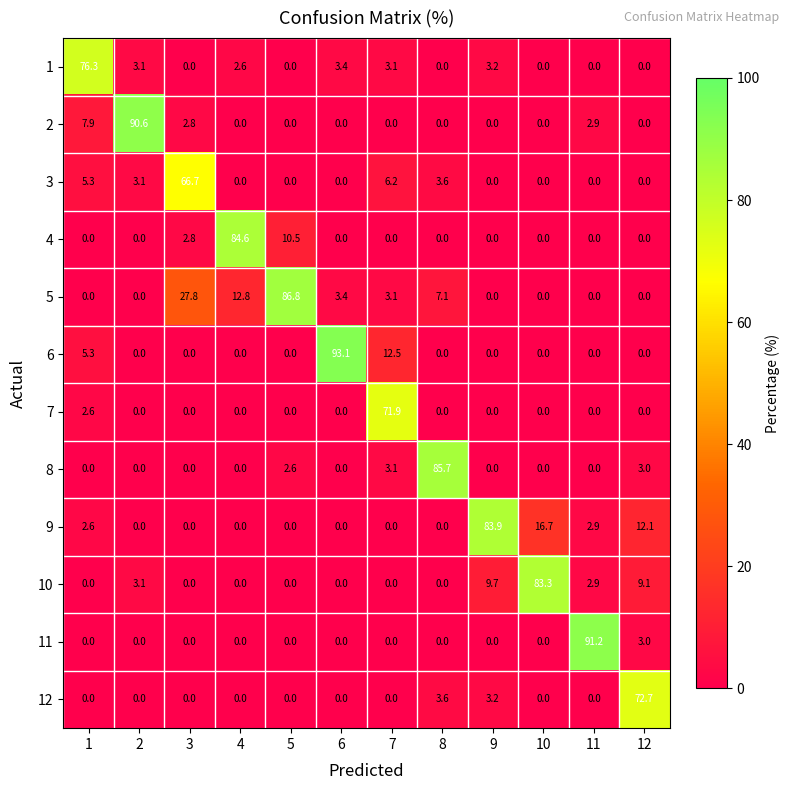

Is it true that 7 equals 0.0 at 8?

True